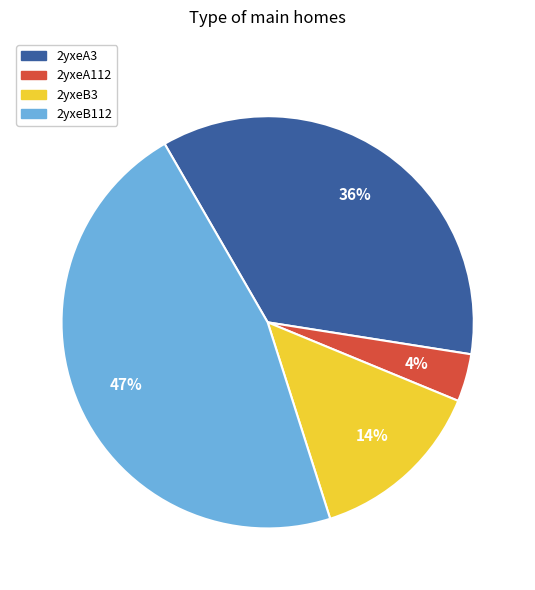

To the nearest percent, what is the difference between the largest and smallest slice percentages?

43%